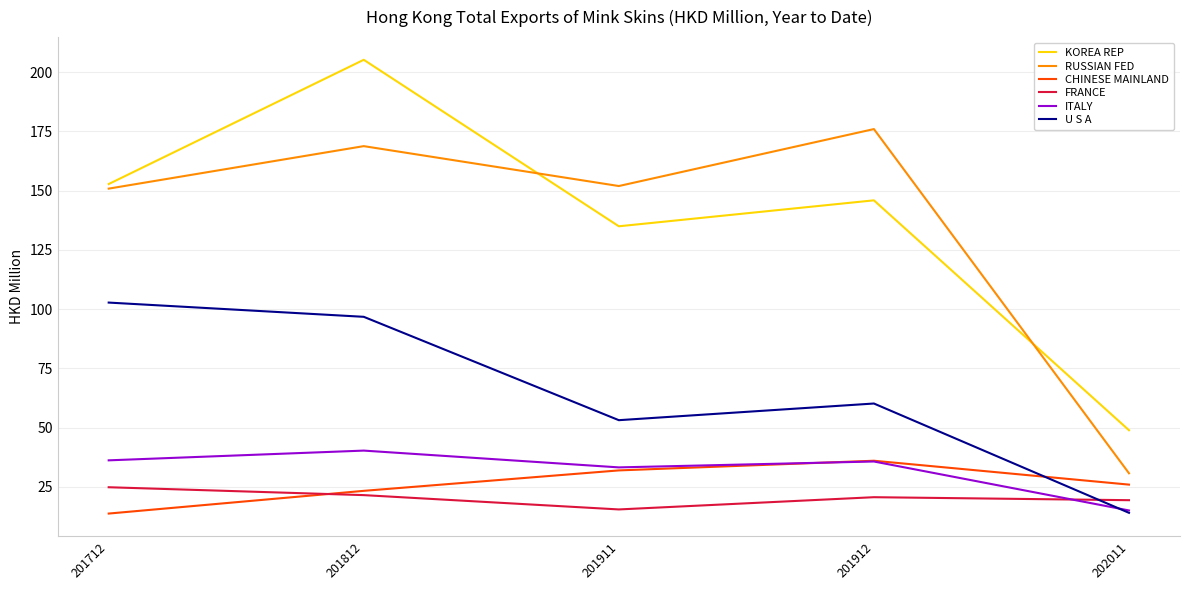

What value does the CHINESE MAINLAND series have at 201812?

23.3